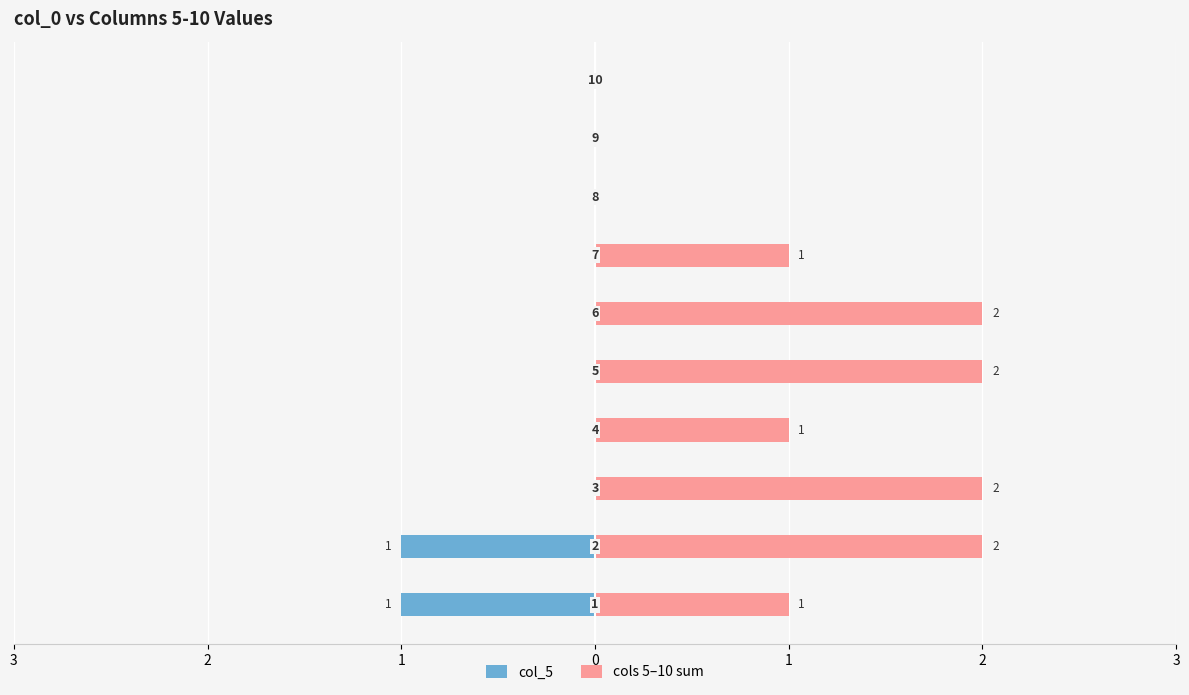

How many bars are there in each group?

2